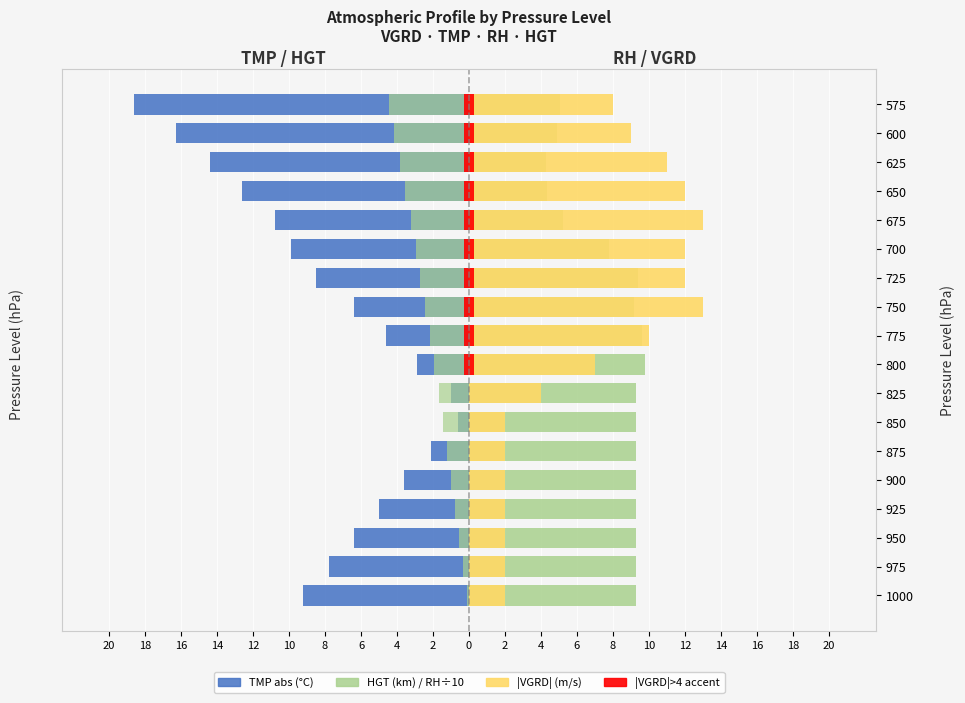

At 1000, list the series in order from smallest to largest.

TMP (abs °C), HGT (km), |VGRD| (m/s), RH /10